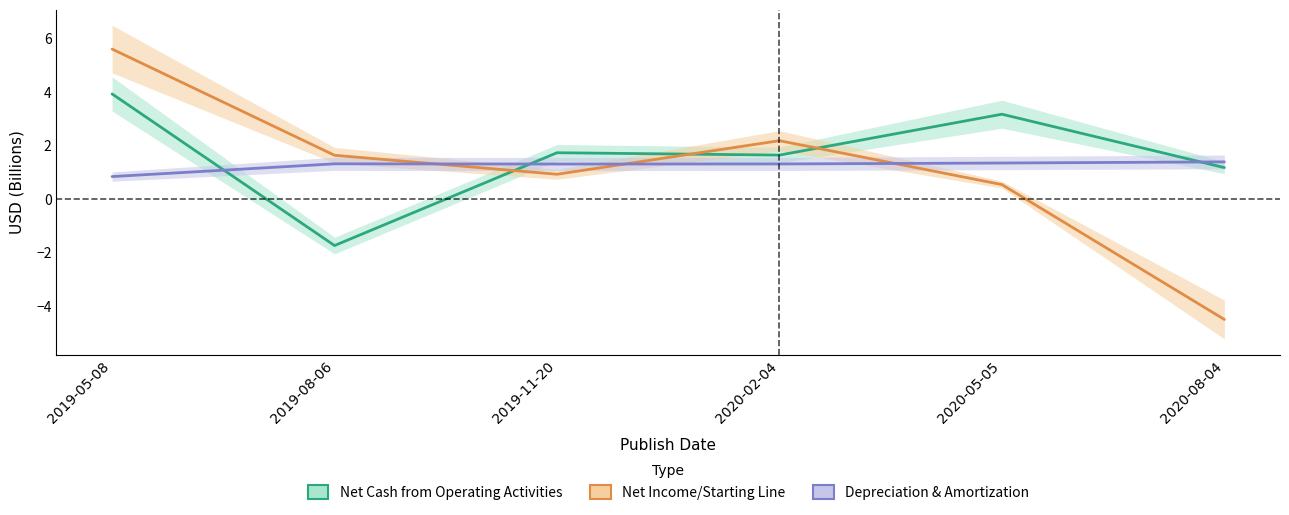

Which series ends up on top after the final intersection of Net Income/Starting Line and Depreciation & Amortization?

Depreciation & Amortization